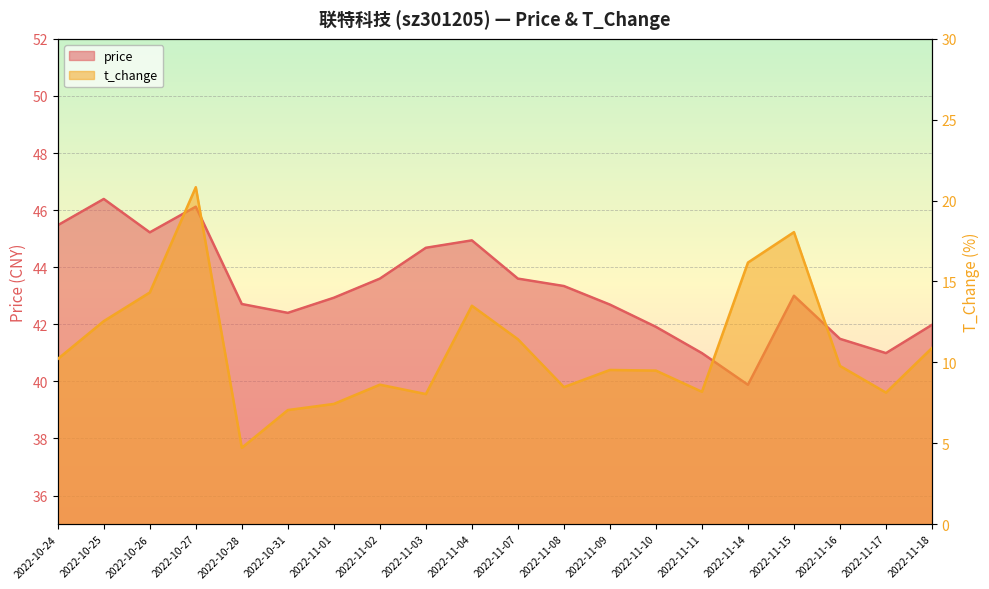

What are all the series names shown in the legend?

price, t_change